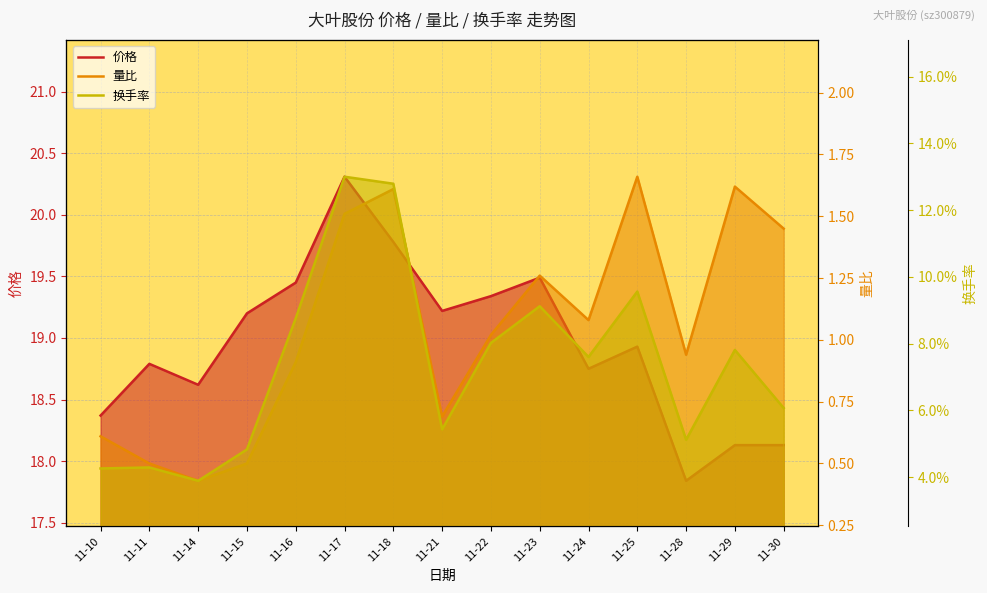

What is the difference between the 换手率 values at 11-15 and 11-14?

0.9